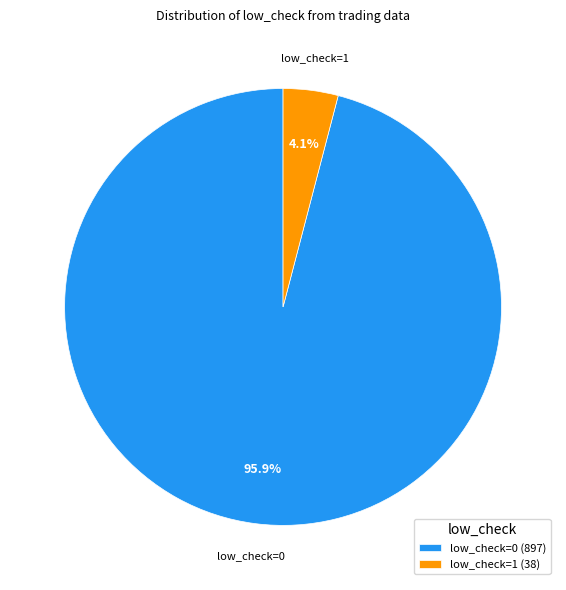

To the nearest percent, what is the difference between the largest and smallest slice percentages?

92%